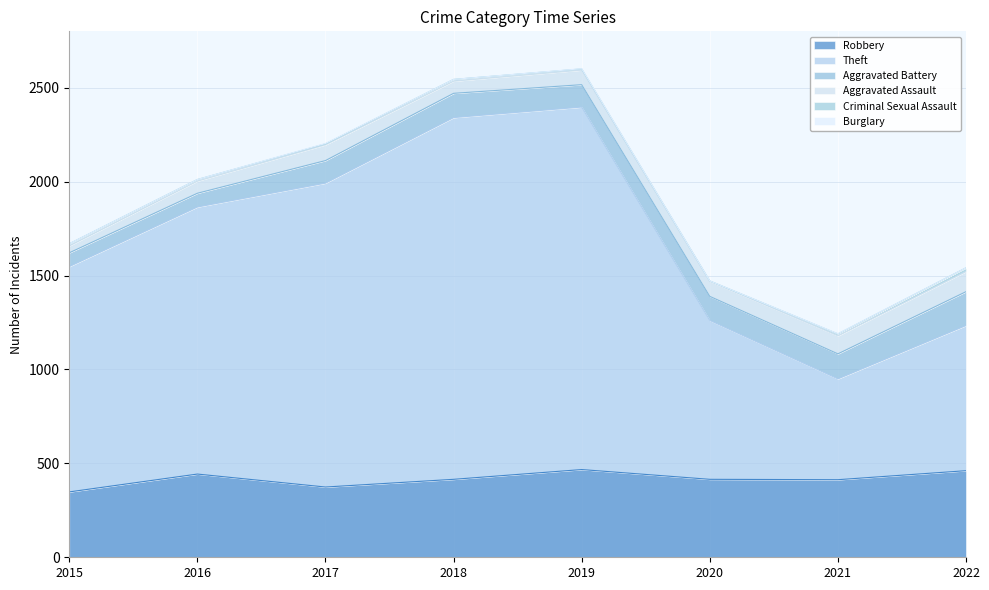

Reading left to right, transcribe all the data shown in this chart.

Robbery: 348	443	374	415	467	415	413	461
Theft: 1200	1422	1618	1926	1930	846	537	773
Aggravated Battery: 73	73	120	129	119	128	133	180
Aggravated Assault: 37	65	84	65	78	80	96	107
Criminal Sexual Assault: 11	8	5	9	6	2	10	20
Burglary: 0	0	2	0	1	0	1	0